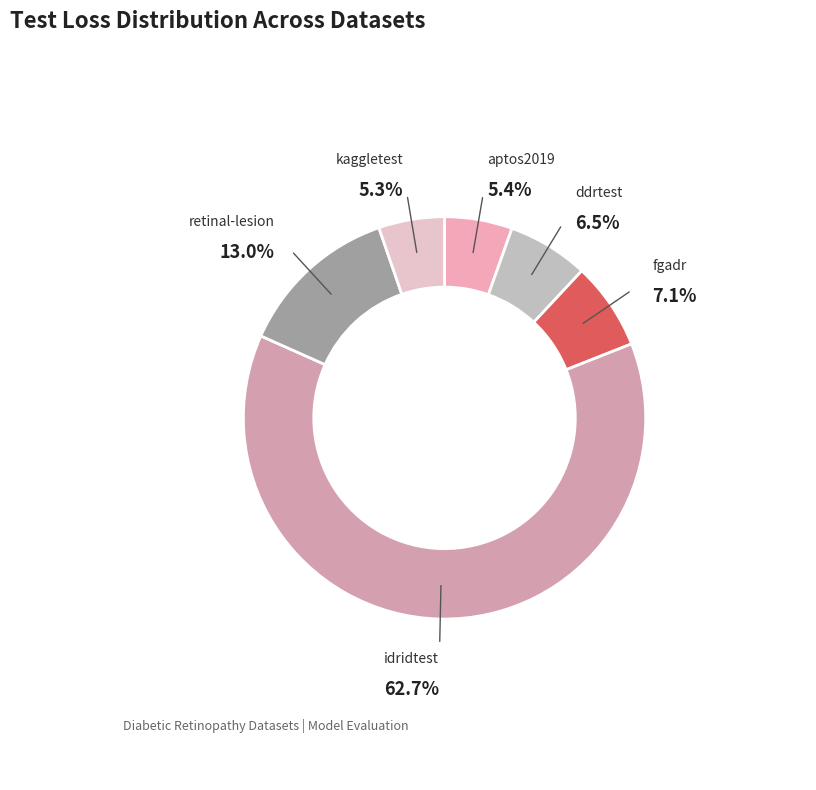

To the nearest percent, what is the combined percentage of kaggletest and fgadr?

12%